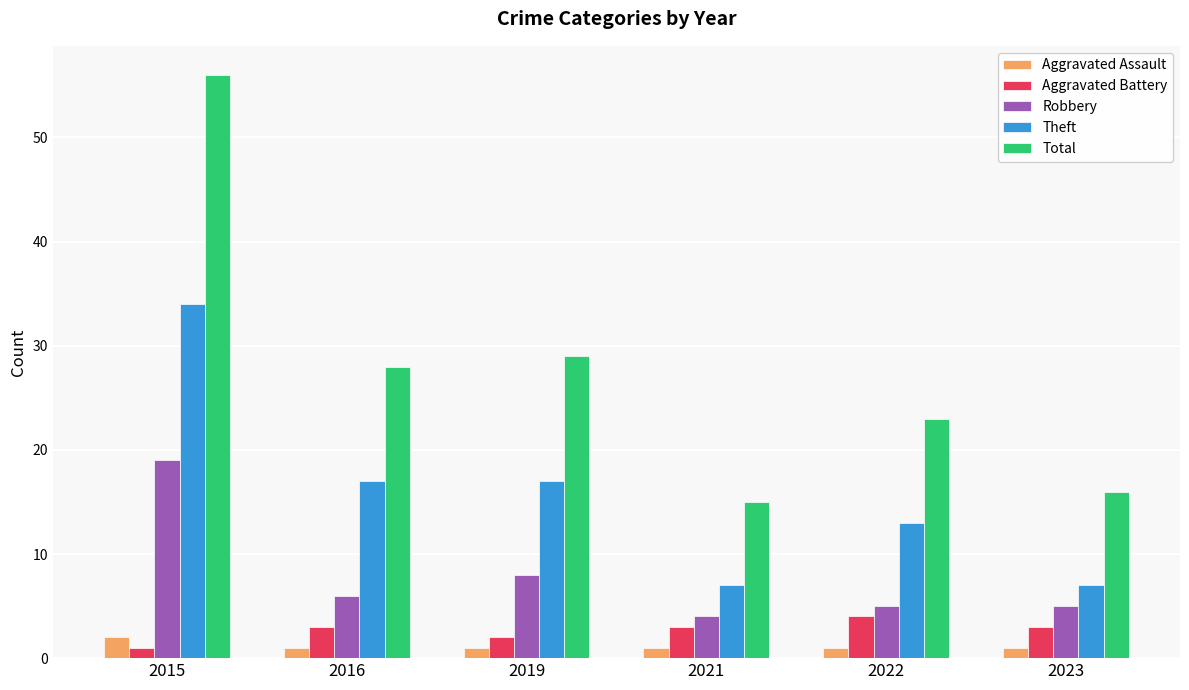

Reading left to right, list all the values displayed in this chart.

Aggravated Assault: 2015=2	2016=1	2019=1	2021=1	2022=1	2023=1
Aggravated Battery: 2015=1	2016=3	2019=2	2021=3	2022=4	2023=3
Robbery: 2015=19	2016=6	2019=8	2021=4	2022=5	2023=5
Theft: 2015=34	2016=17	2019=17	2021=7	2022=13	2023=7
Total: 2015=56	2016=28	2019=29	2021=15	2022=23	2023=16